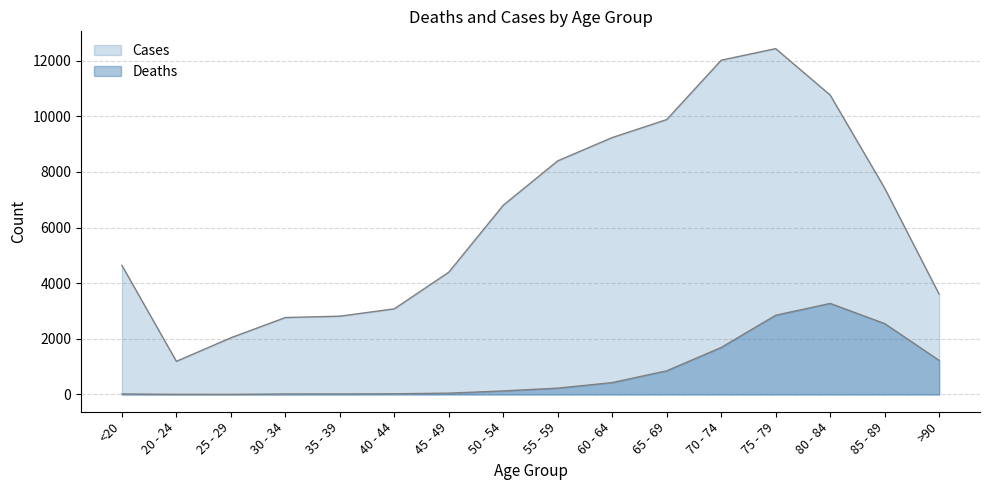

At 45 - 49, list the series in order from largest to smallest.

Cases, Deaths